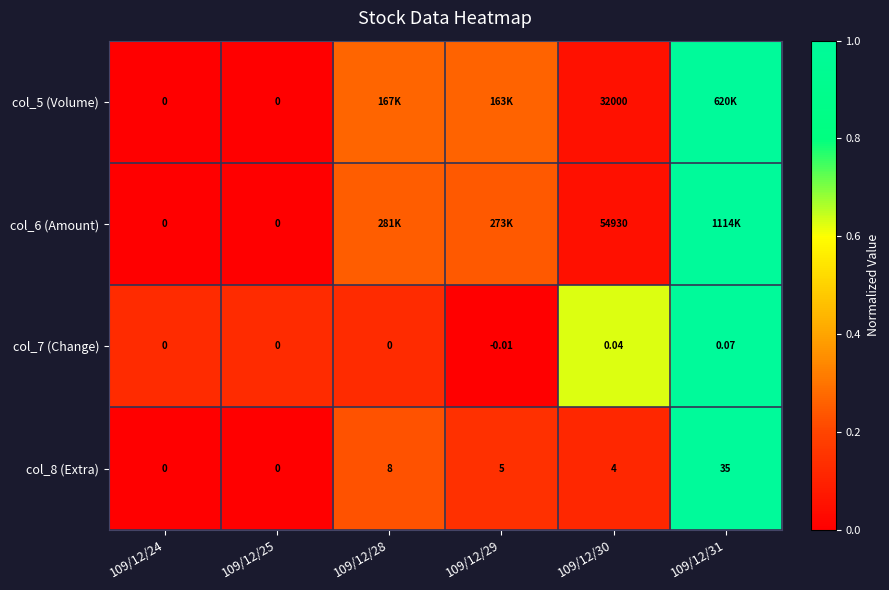

Between 109/12/25 and 109/12/24, which is larger?

109/12/25